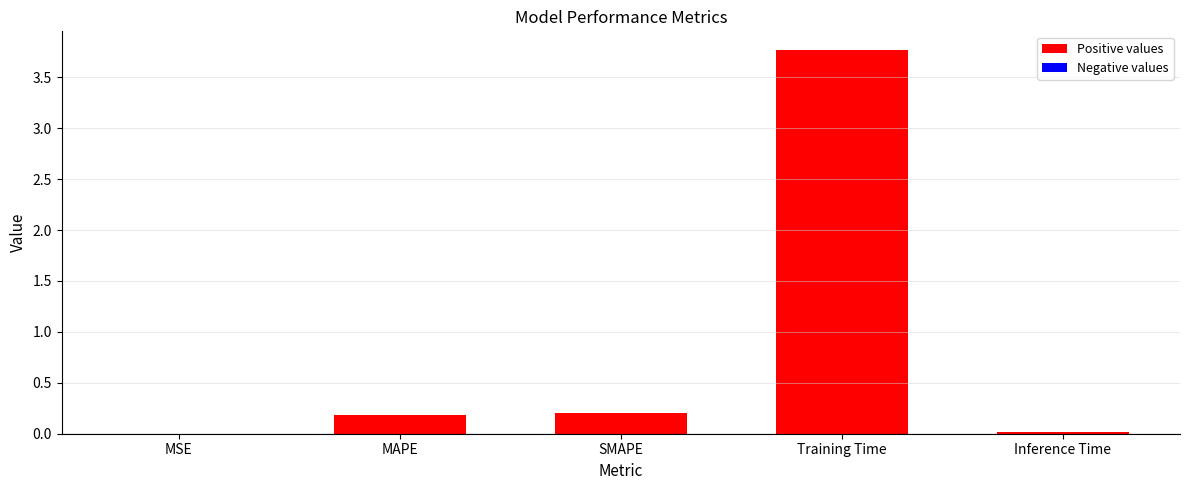

What is the sum of all values?

4.2